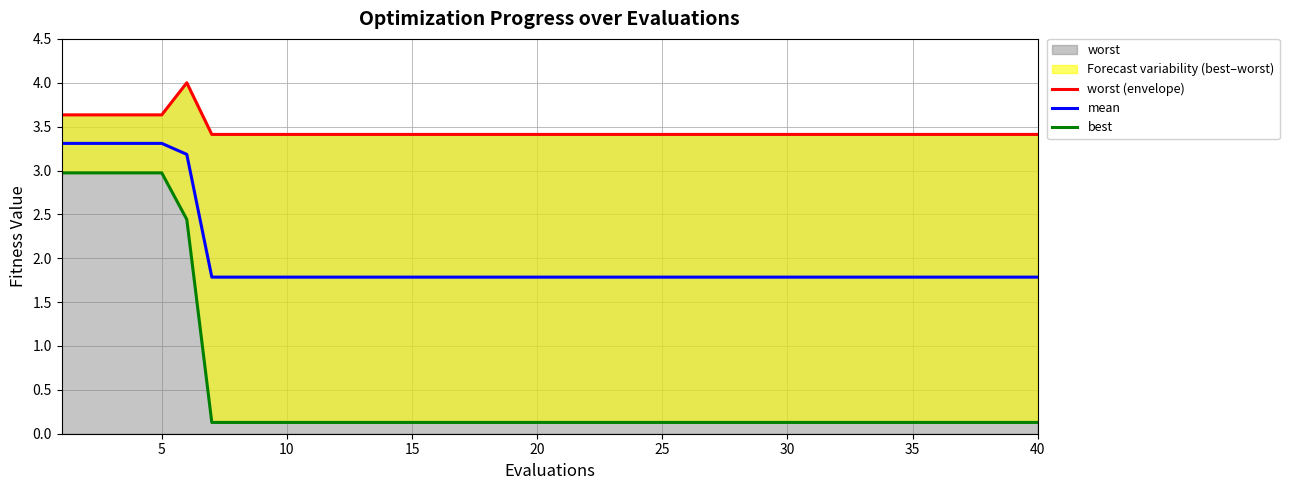

Which category has the lowest value in the mean series?

30